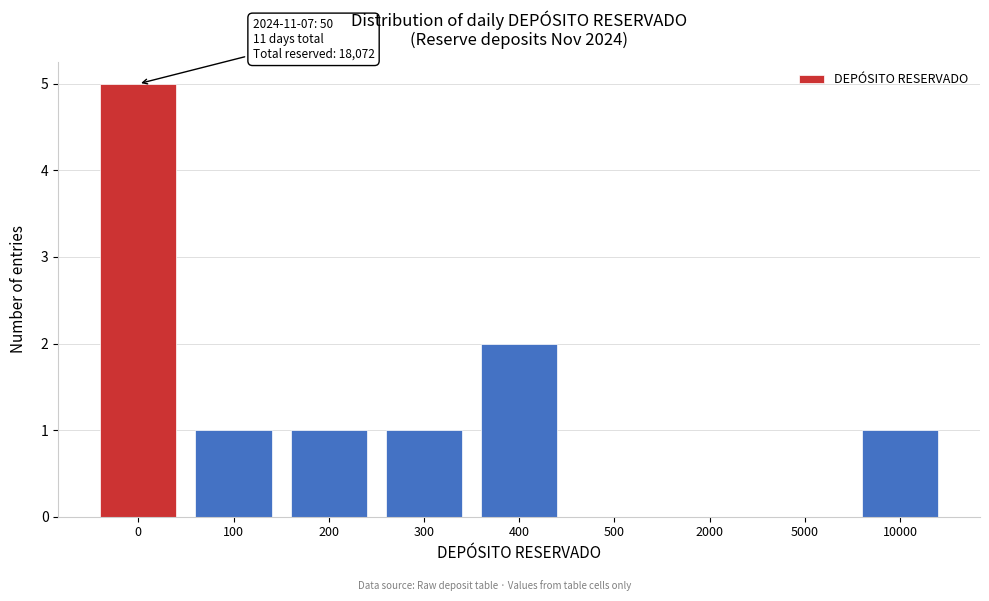

Reading right to left, transcribe all the data shown in this chart.

10000=1	5000=0	2000=0	500=0	400=2	300=1	200=1	100=1	0=5